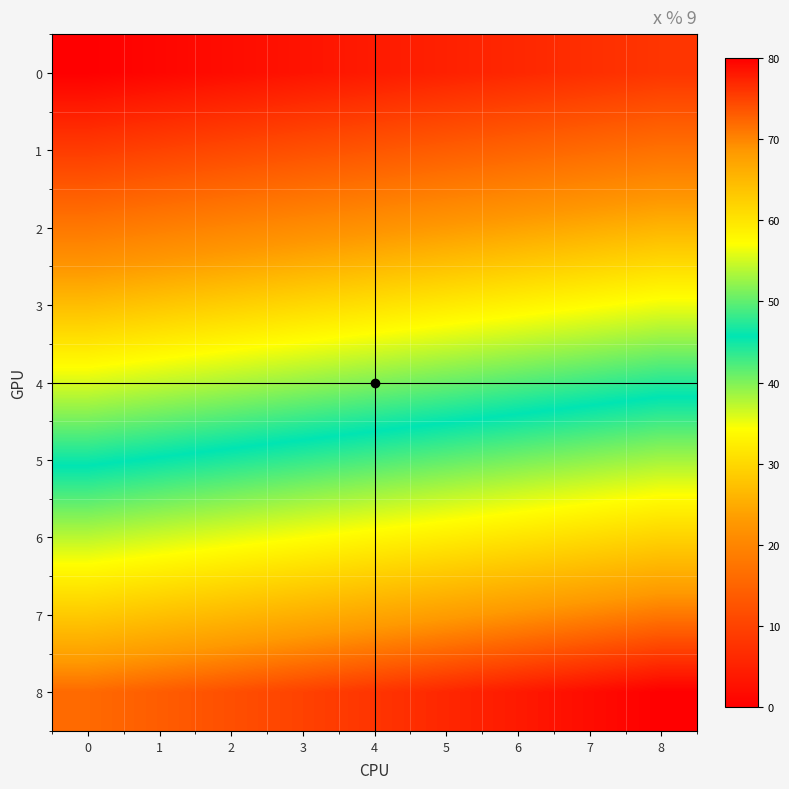

What is the maximum value shown in the chart?

80